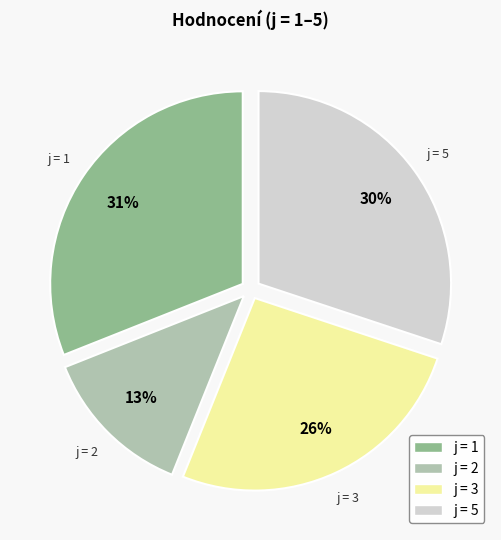

Is there a majority slice in this chart?

No